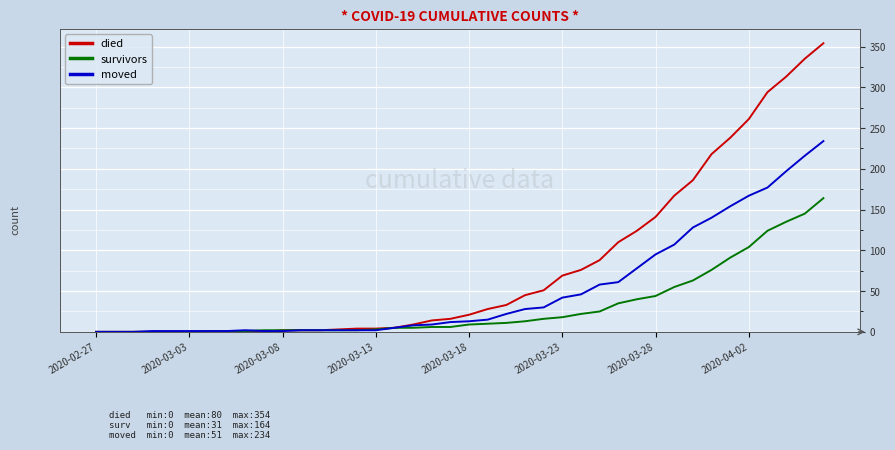

Which series has the largest range (max minus min)?

died